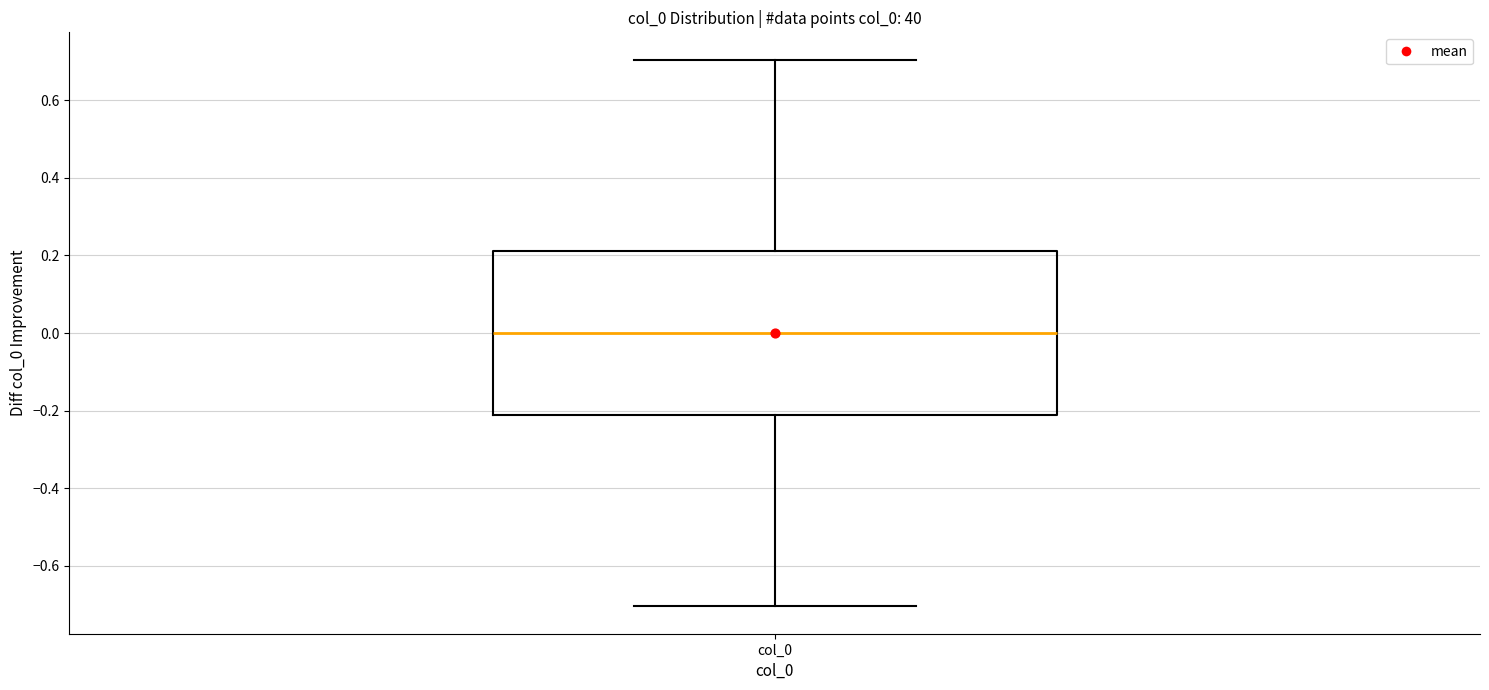

Transcribe this box plot: give where the median line is, the range the box spans, and where the two whiskers end, as read against the y-axis. The values are not printed on the chart, so give them approximately, as read against the axis.

median 0.00, box -0.22 to 0.22, whiskers -0.70 to 0.70